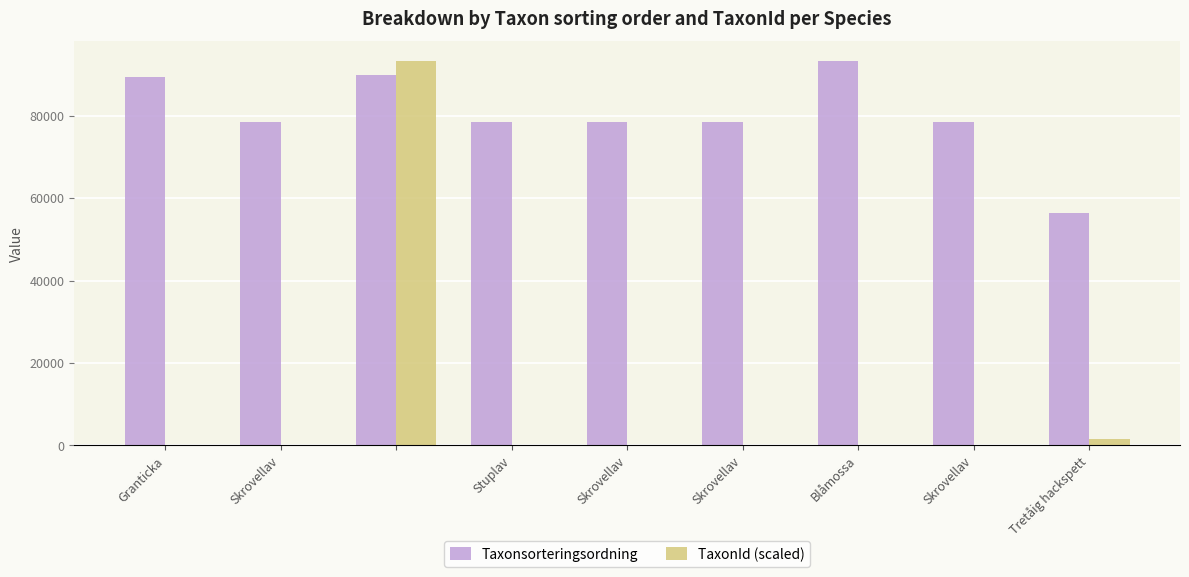

What is the maximum value for Taxonsorteringsordning?

93375.0